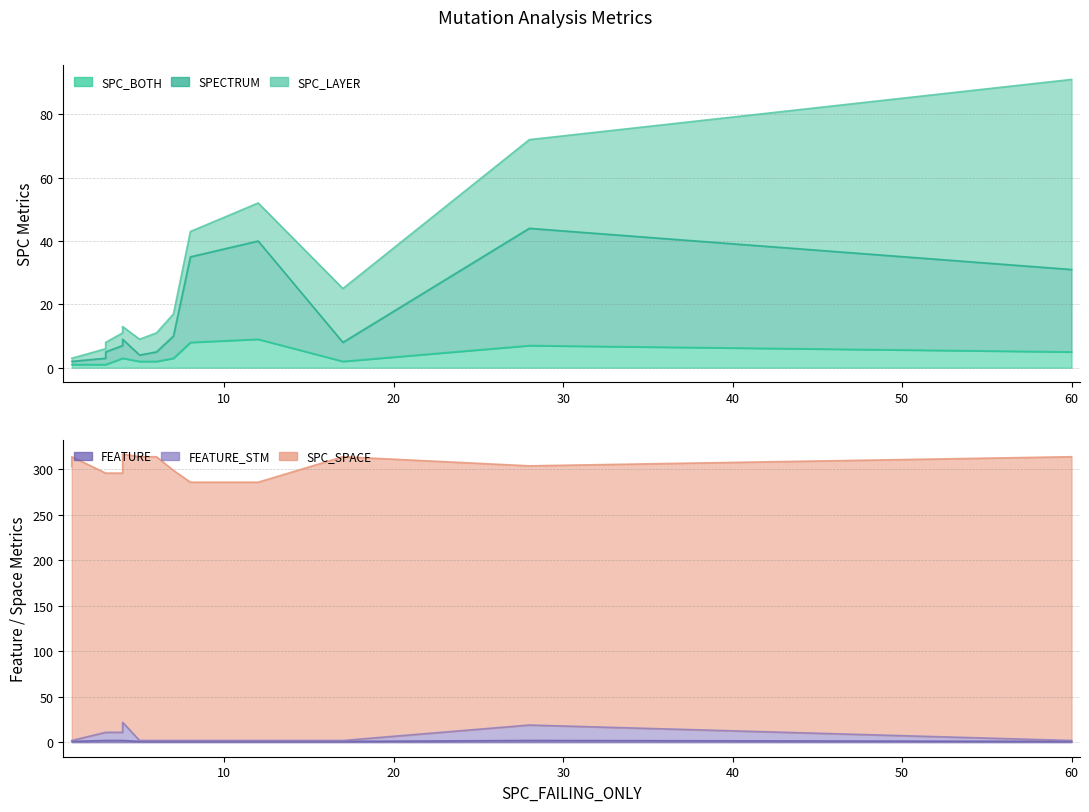

Is the value of SPC_BOTH at 4 greater than the value of SPECTRUM at 4?

No